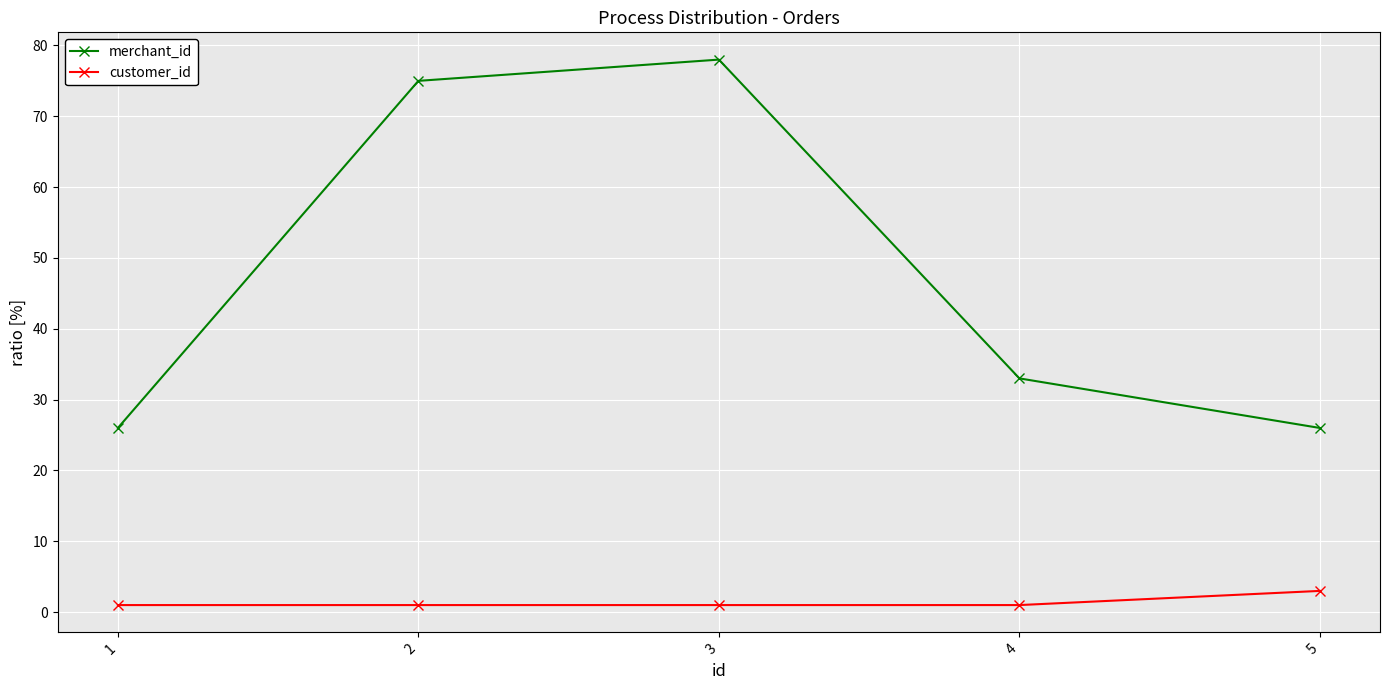

What are all the series names shown in the legend?

merchant_id, customer_id